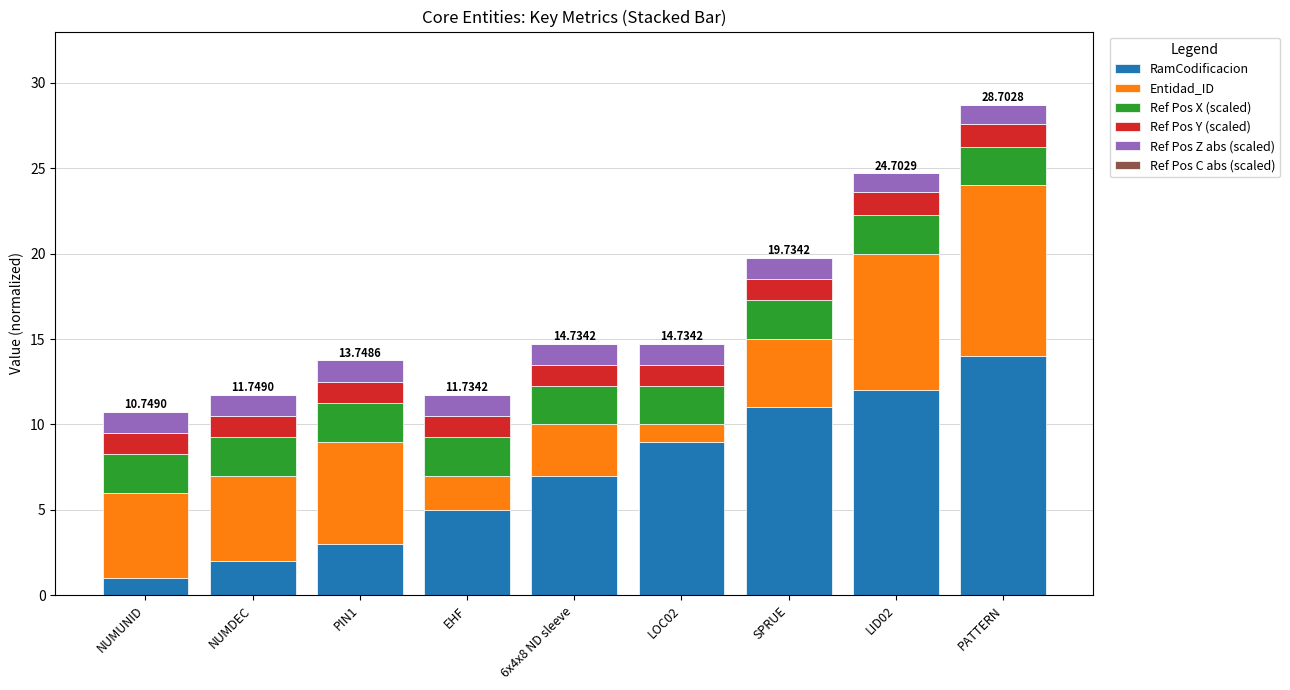

At which category is the sum across all series the highest?

PATTERN